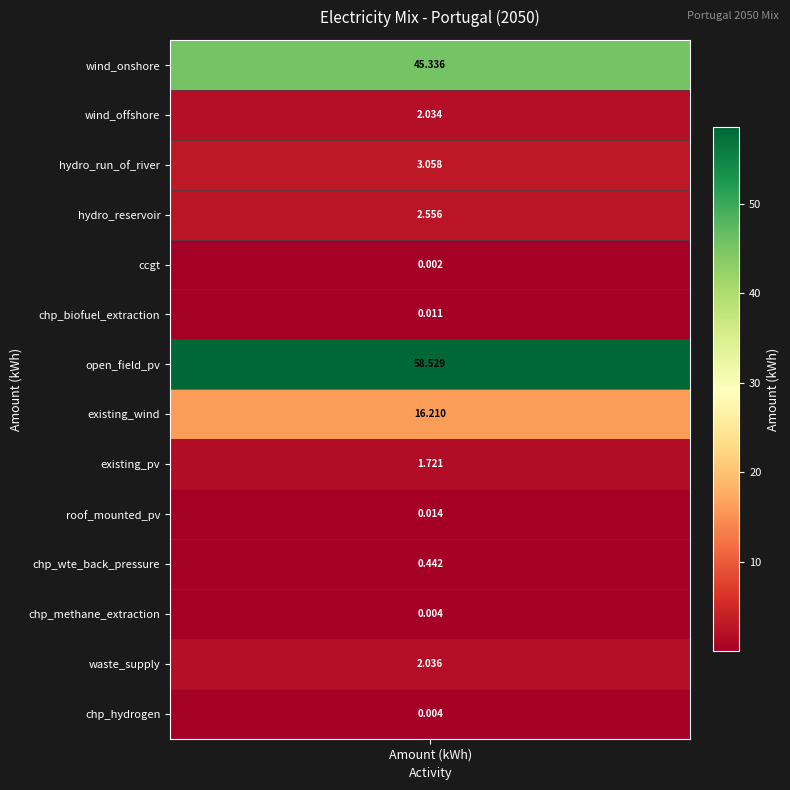

How many values are below 2?

7